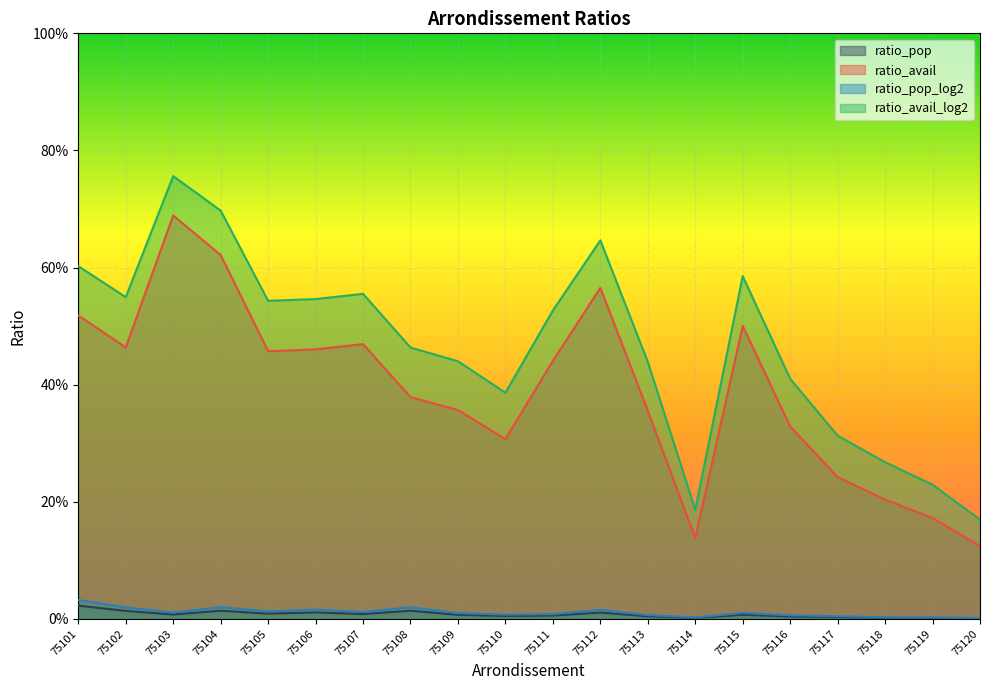

Rank the series by their maximum value, from lowest to highest.

ratio_pop, ratio_pop_log2, ratio_avail, ratio_avail_log2